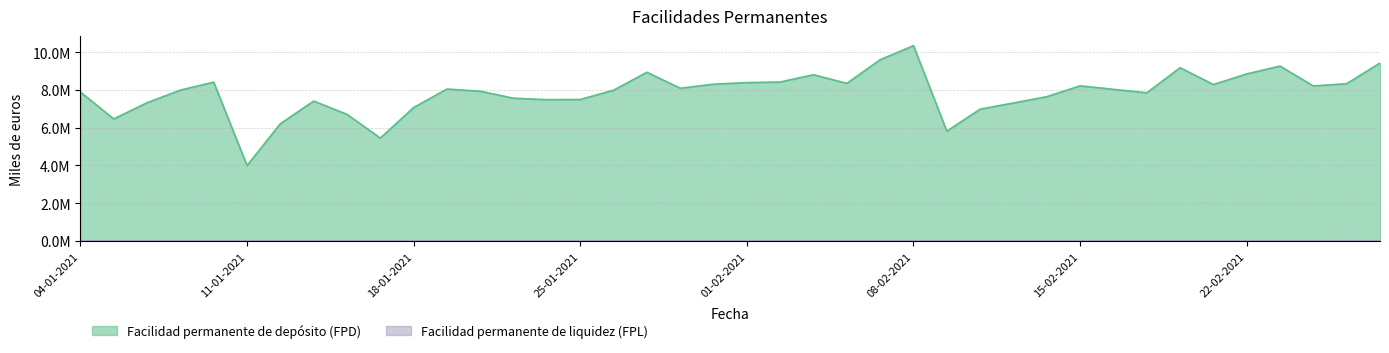

At which category does the chart reach its minimum across all series?

04-01-2021